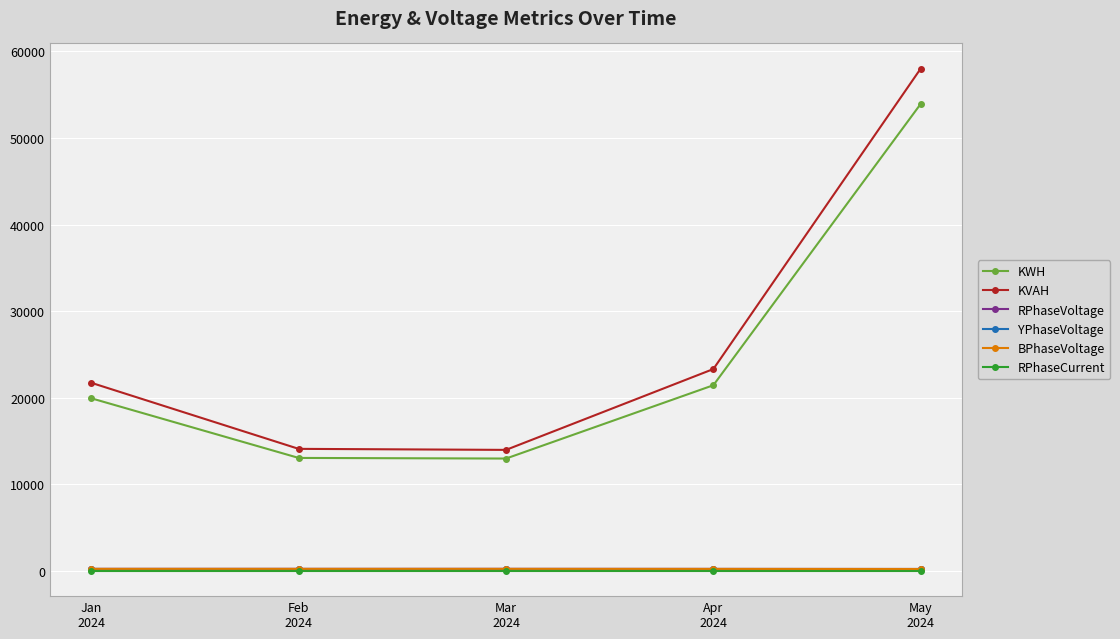

What is the greatest value displayed?

58002.4